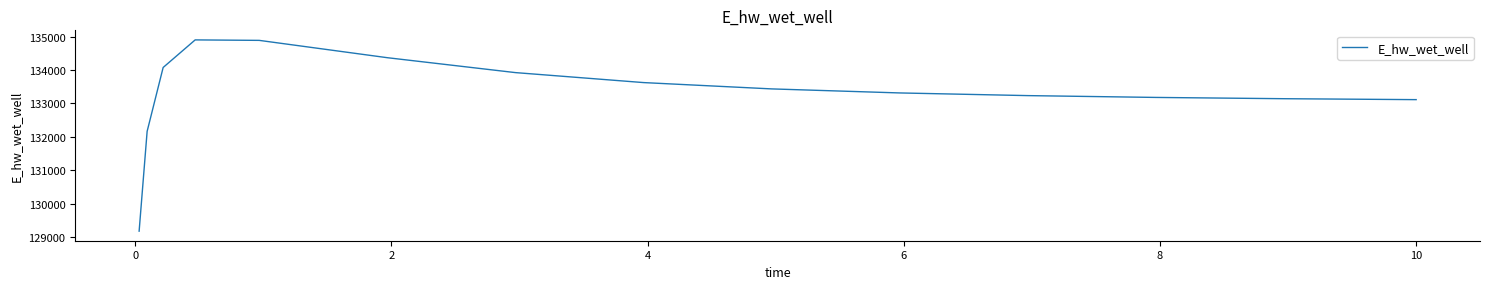

Count the number of categories in the chart.

15